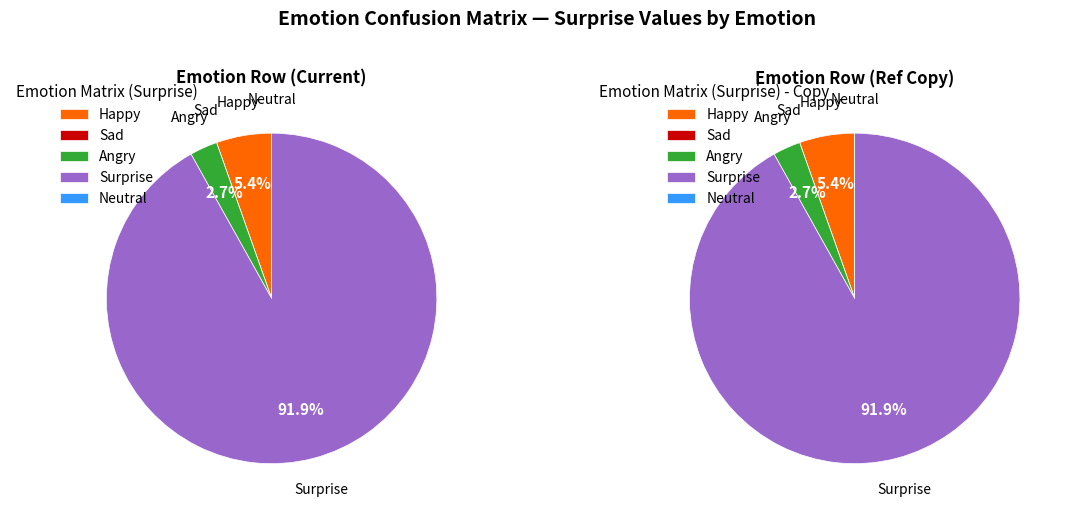

Is it true that Happy is 16% of the pie?

False